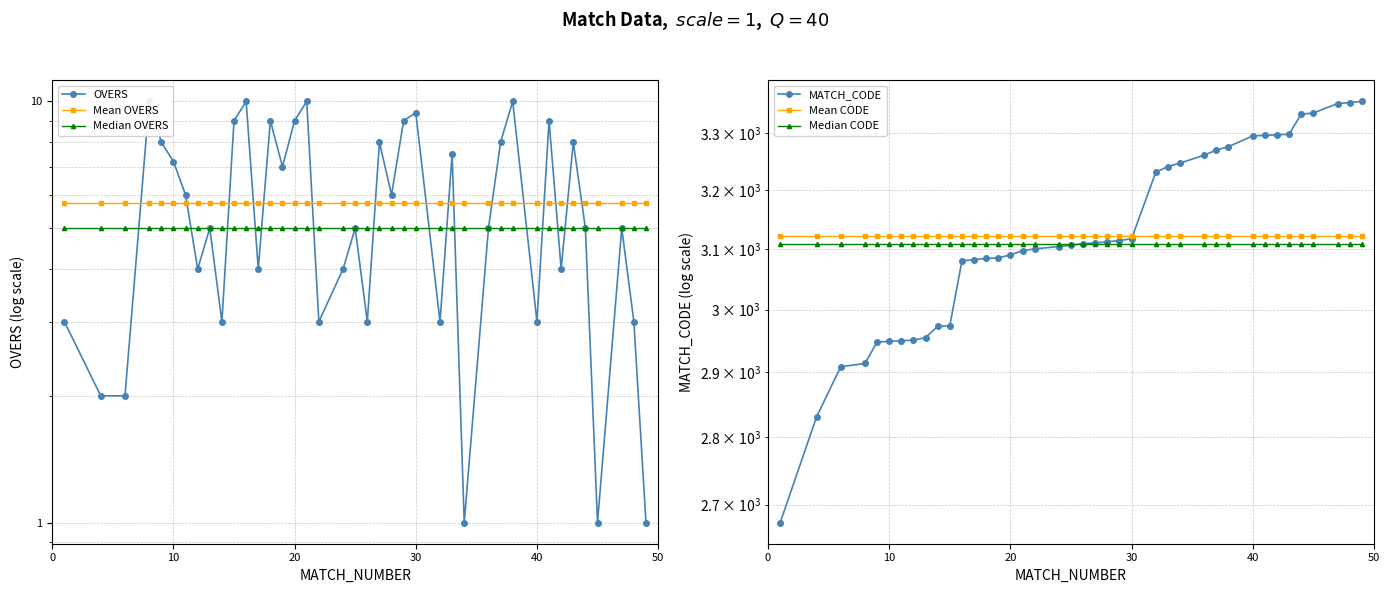

At how many categories does at least one series exceed 3056?

40